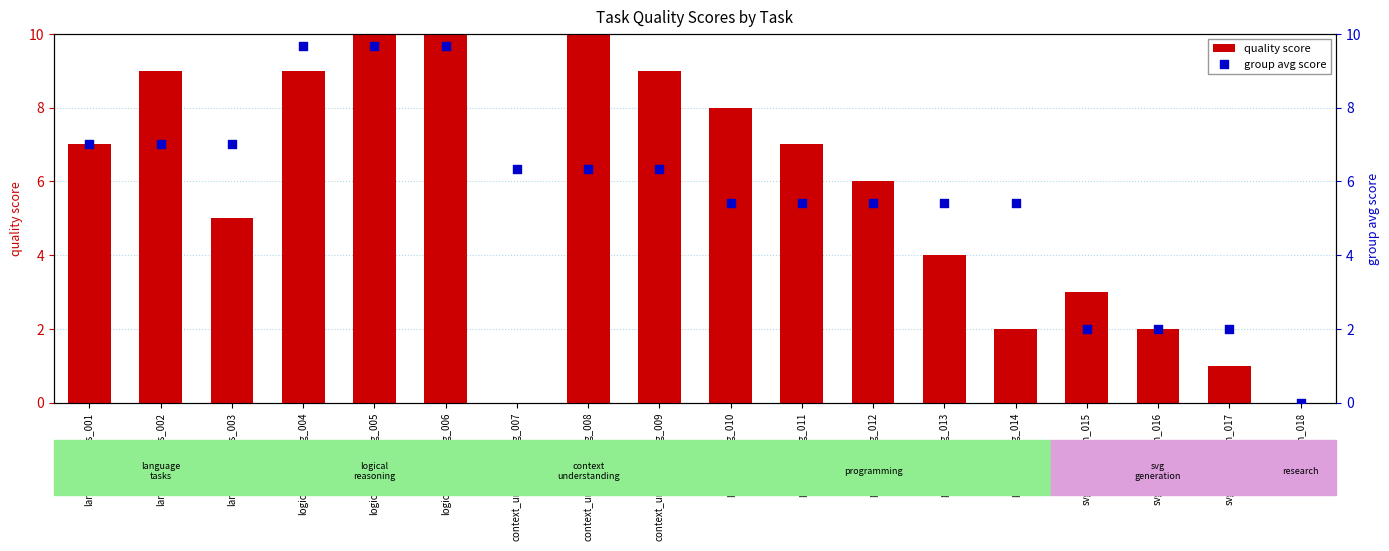

Which series contains the highest Y value?

quality score